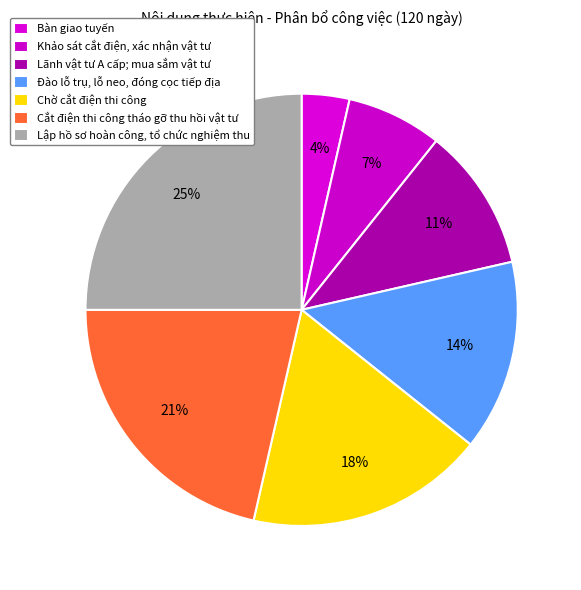

What is the largest slice in the pie chart?

Lập hồ sơ hoàn công, tổ chức nghiệm thu